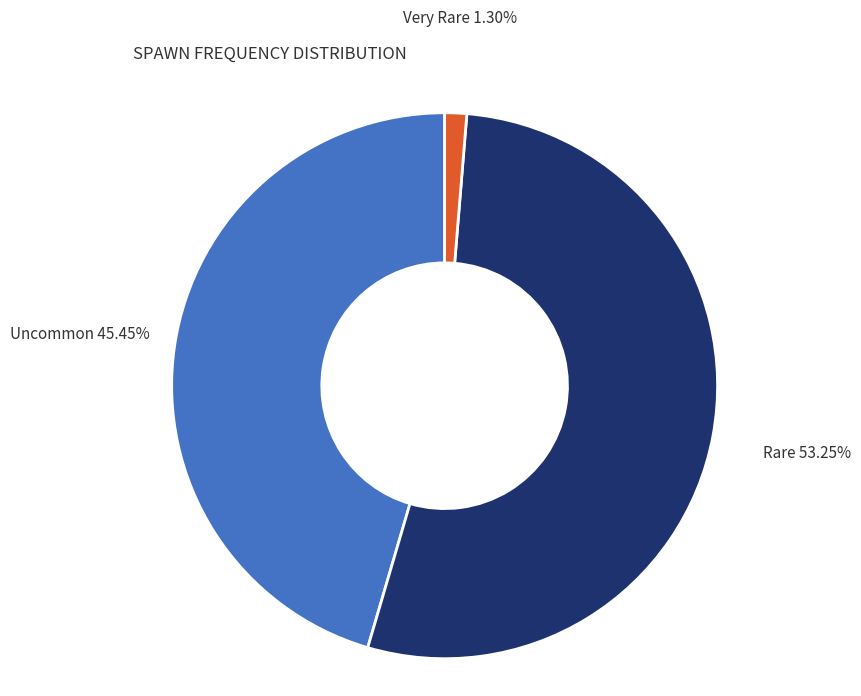

The Rare slice represents 53% of the pie. True or false?

True